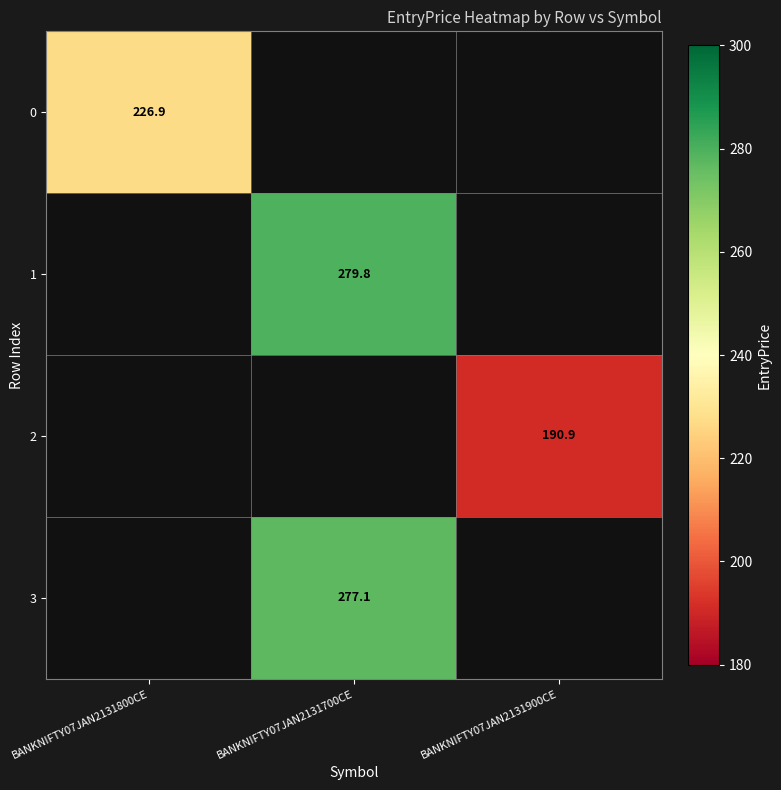

True or false: 1 has a value of 279.8 at BANKNIFTY07JAN2131700CE.

True